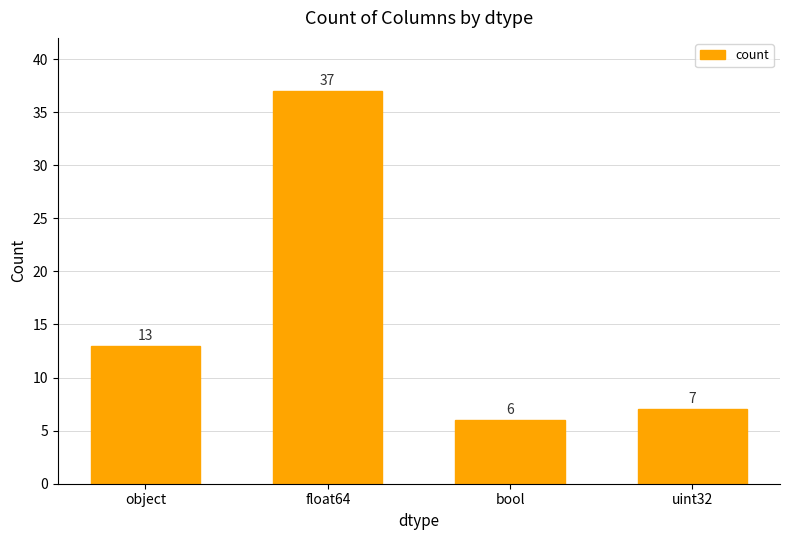

How many data points are less than 13?

2